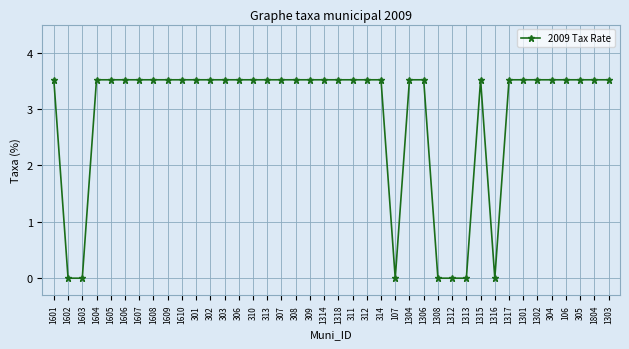

True or false: the data has more than 0 interior local peaks.

True